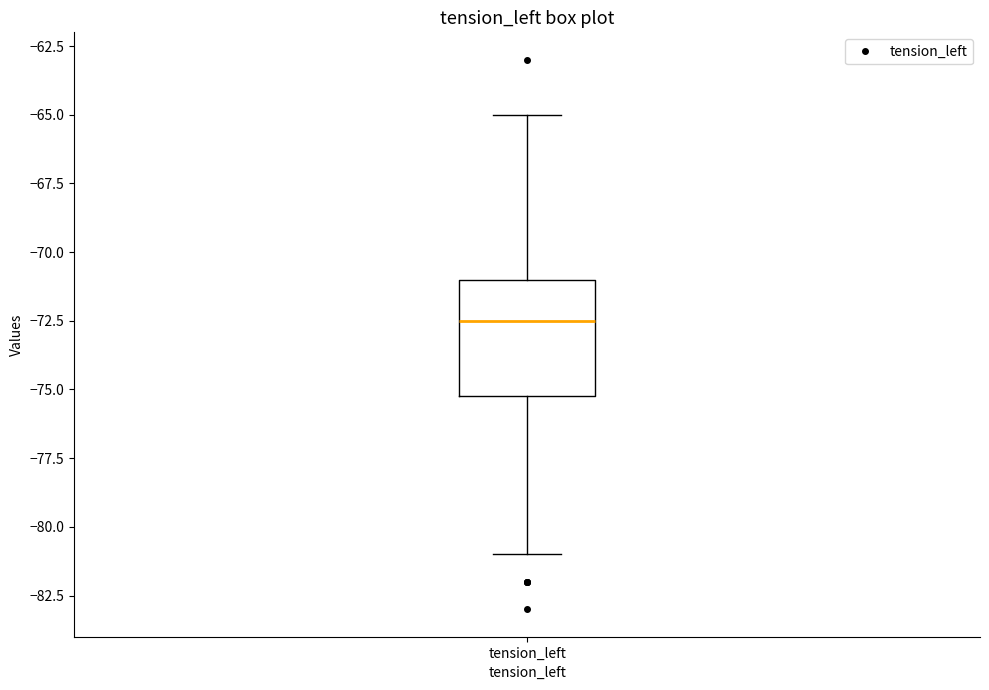

Where is the upper edge of the box for tension_left on the y-axis? The values are not printed on the chart, so give them approximately, as read against the axis.

-71.0